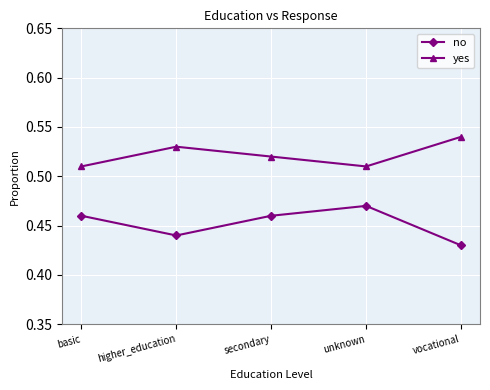

What is the total value across all series at secondary?

1.0